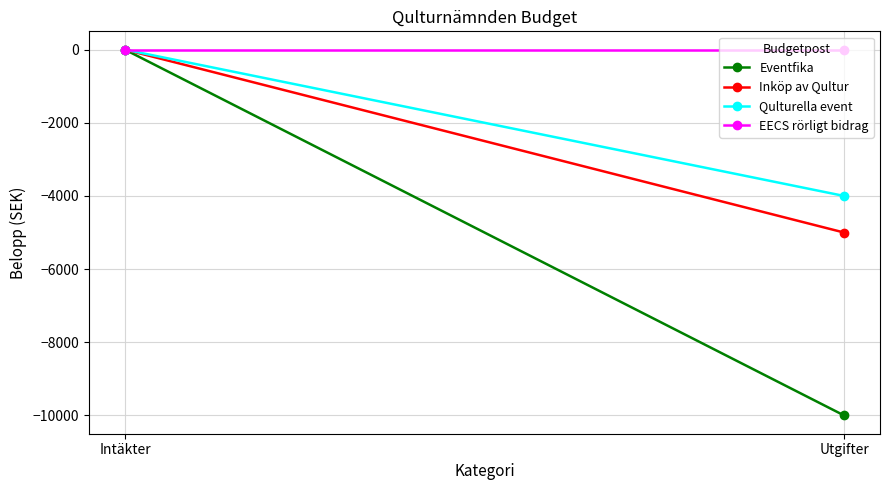

Which label corresponds to the smallest value in the chart?

Utgifter